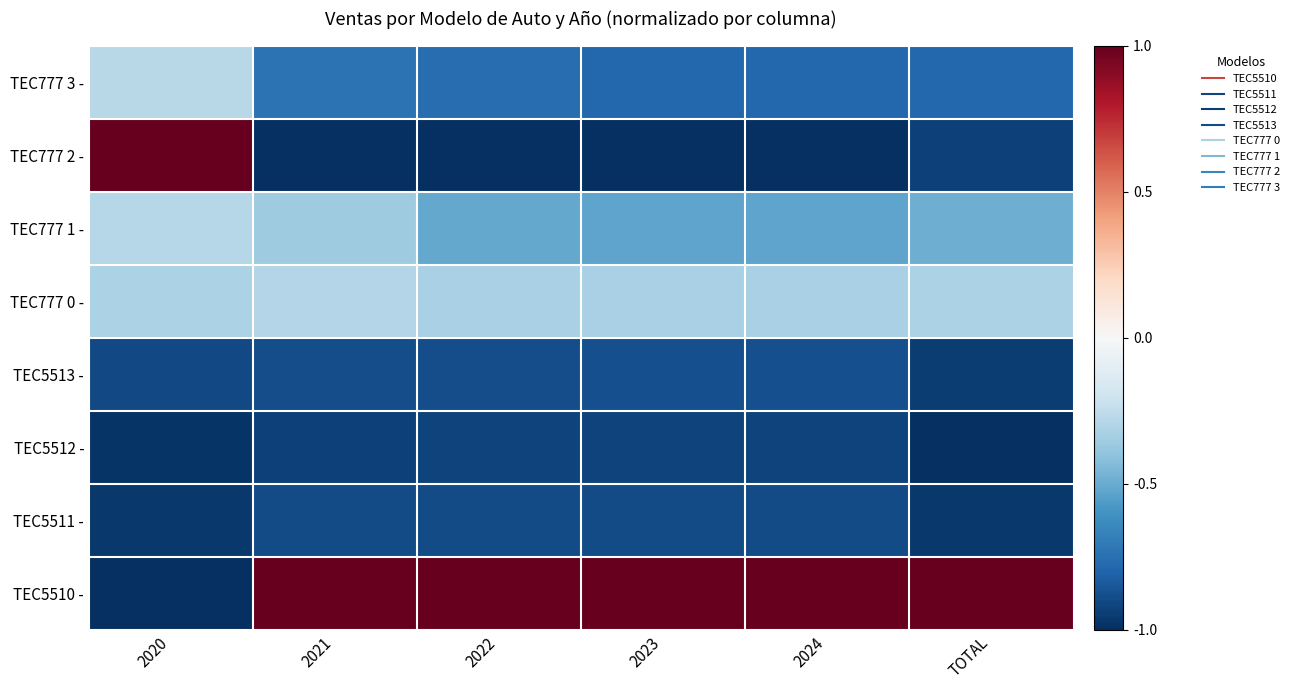

At 2021, list the series in order from largest to smallest.

TEC5510 -, TEC777 0 -, TEC777 1 -, TEC777 3 -, TEC5513 -, TEC5511 -, TEC5512 -, TEC777 2 -